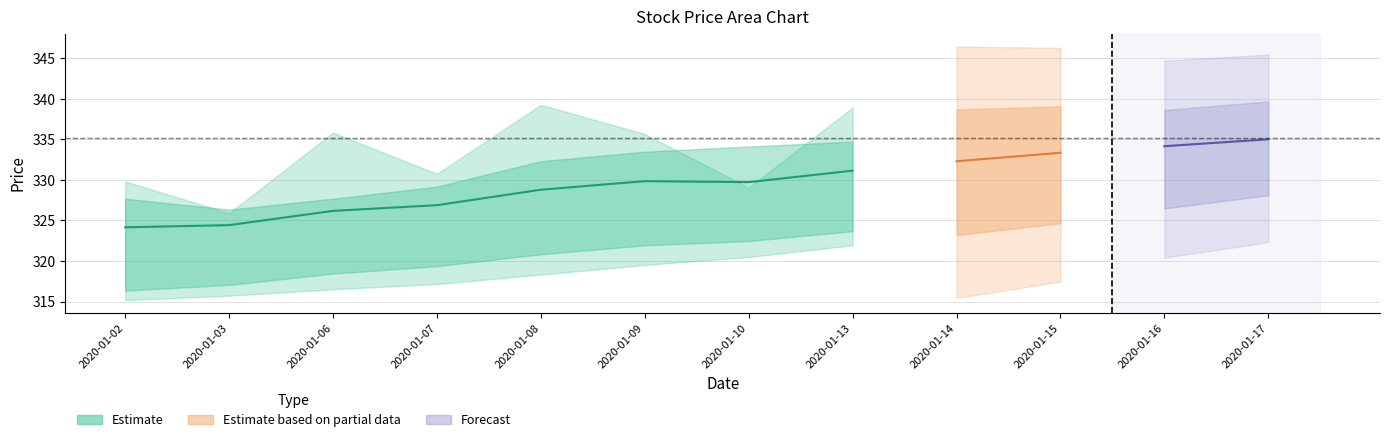

How many categories are shown in the chart?

12